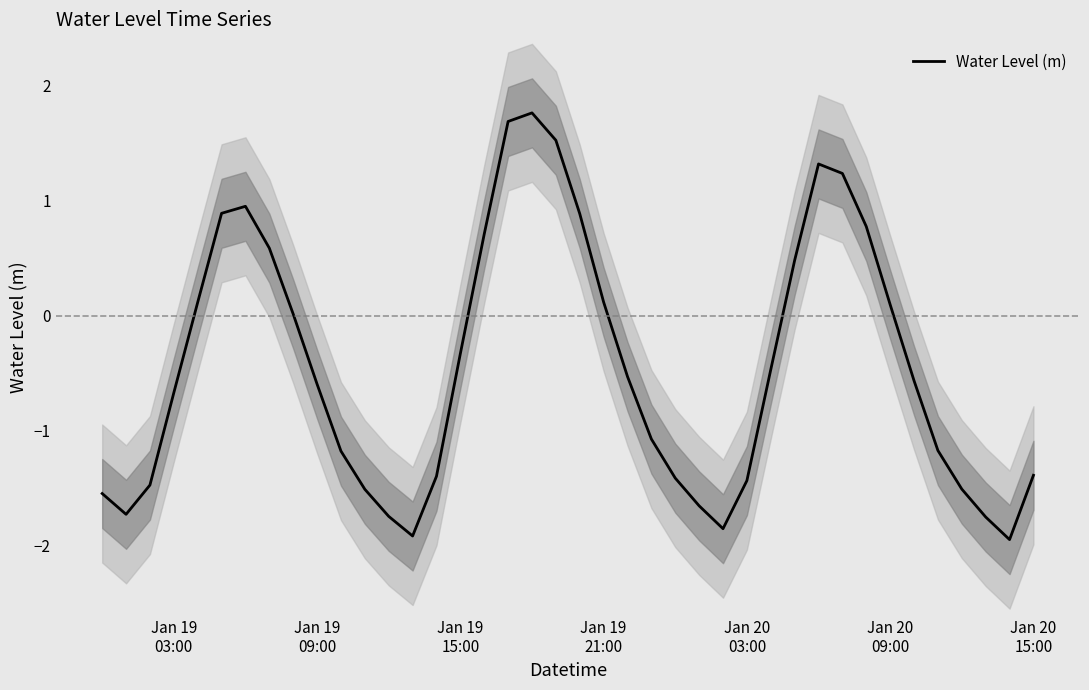

What is the average value?

-0.4